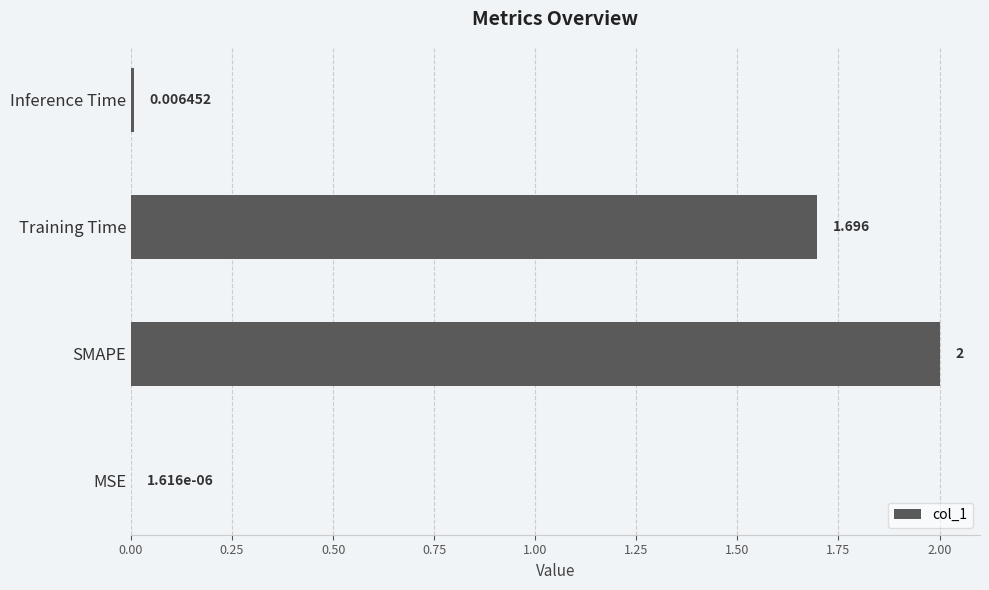

Which category has the highest value across all series?

SMAPE